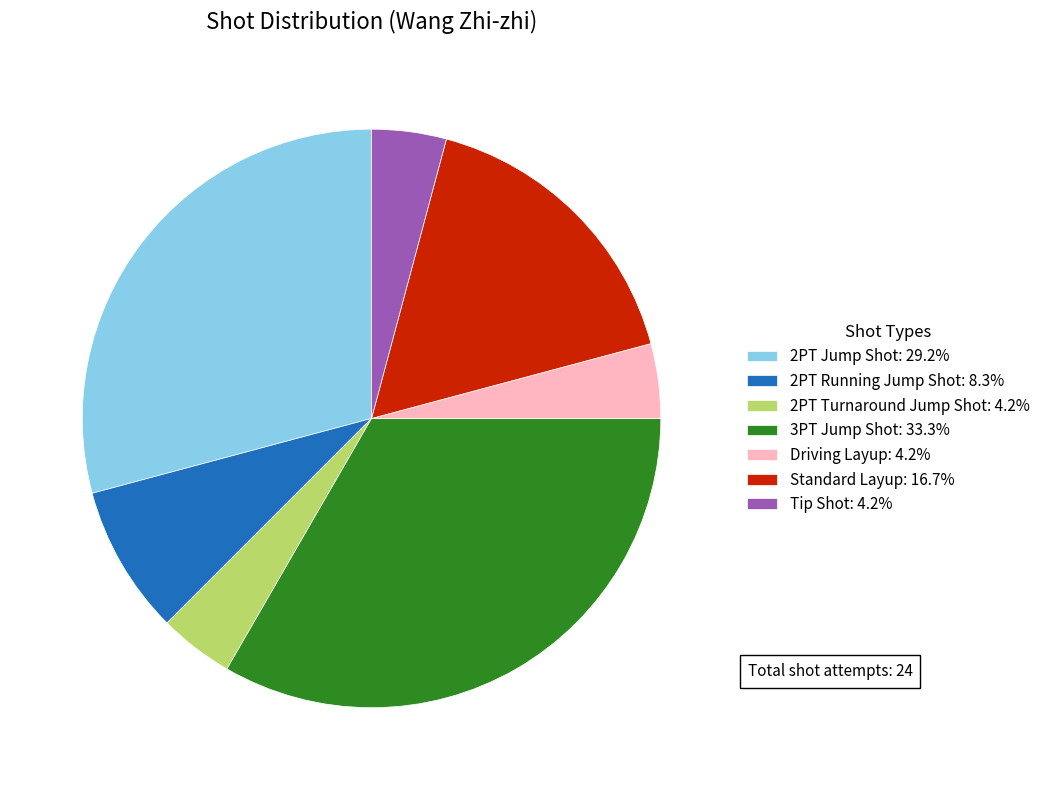

Do Tip Shot and Standard Layup together represent more than half of the pie?

No